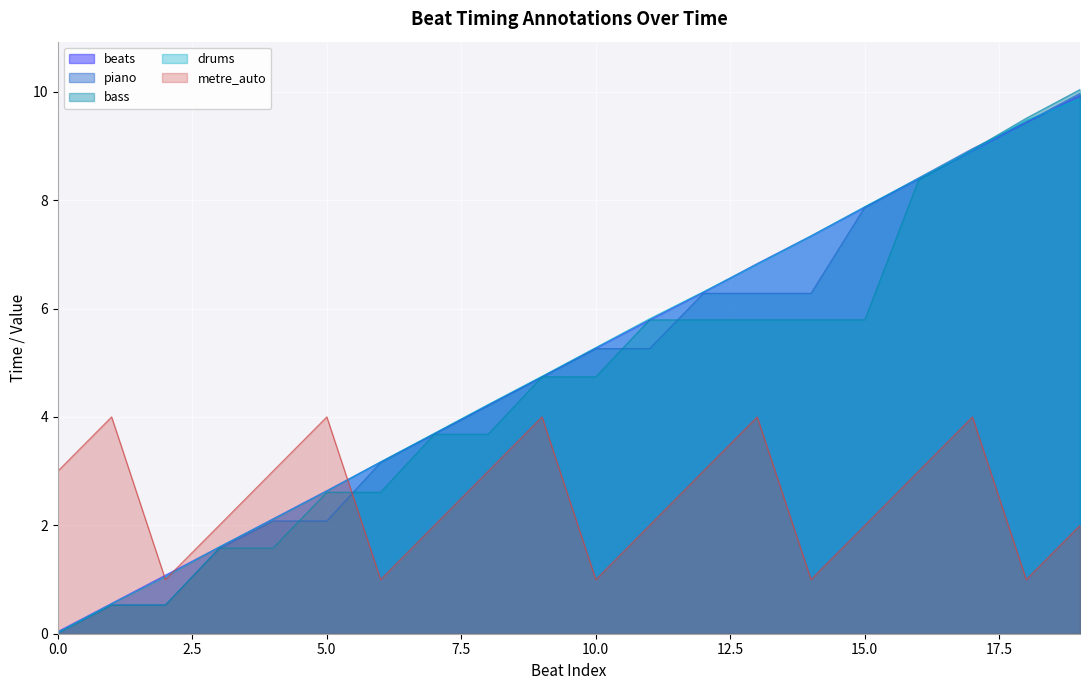

Reading right to left, what are all the values shown in this chart?

beats: 9.9	9.4	8.9	8.4	7.9	7.3	6.8	6.3	5.8	5.3	4.7	4.2	3.7	3.2	2.6	2.1	1.6	1.1	0.6	0.0
piano: 10.0	9.4	8.9	8.4	7.9	6.3	6.3	6.3	5.3	5.3	4.7	4.2	3.7	3.2	2.1	2.1	1.6	0.5	0.5	0.0
bass: 10.0	9.5	8.9	8.4	5.8	5.8	5.8	5.8	5.8	4.7	4.7	3.7	3.7	2.6	2.6	1.6	1.6	0.5	0.5	0.0
drums: 9.9	9.5	8.9	8.4	7.9	7.3	6.8	6.3	5.8	5.3	4.8	4.2	3.7	3.2	2.6	2.1	1.6	1.1	0.6	0.0
metre_auto: 2.0	1.0	4.0	3.0	2.0	1.0	4.0	3.0	2.0	1.0	4.0	3.0	2.0	1.0	4.0	3.0	2.0	1.0	4.0	3.0